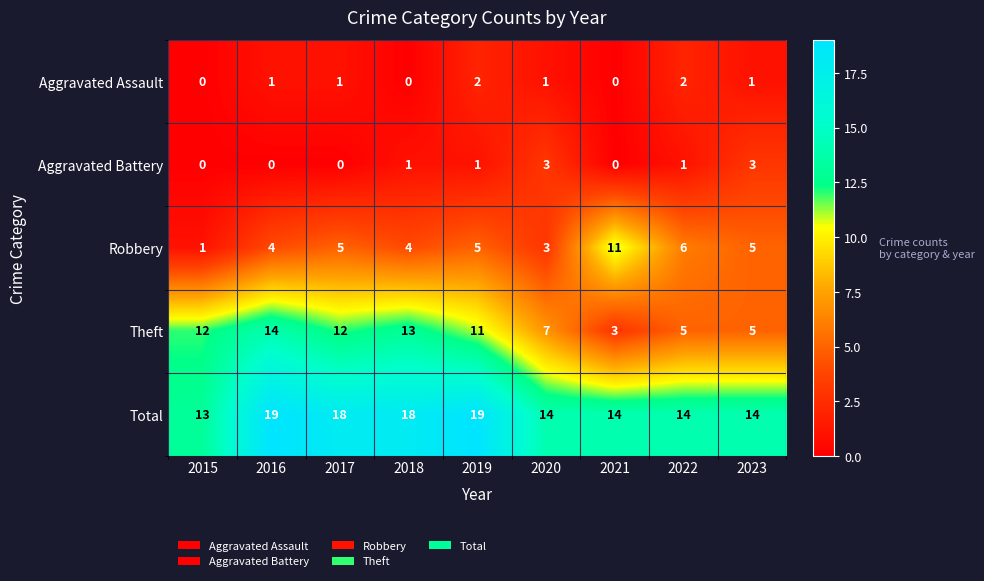

List the series in order of their peak value, lowest first.

Aggravated Assault, Aggravated Battery, Robbery, Theft, Total